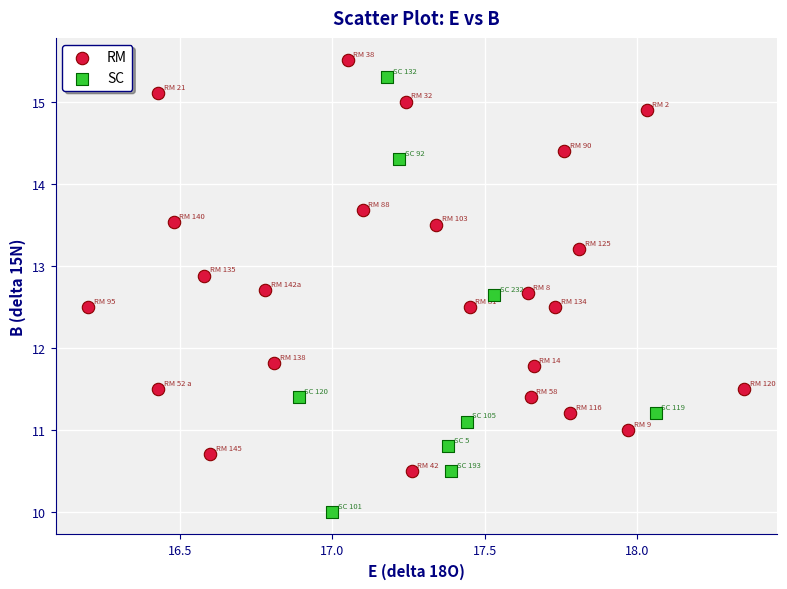

Which series reaches the minimum Y coordinate?

SC